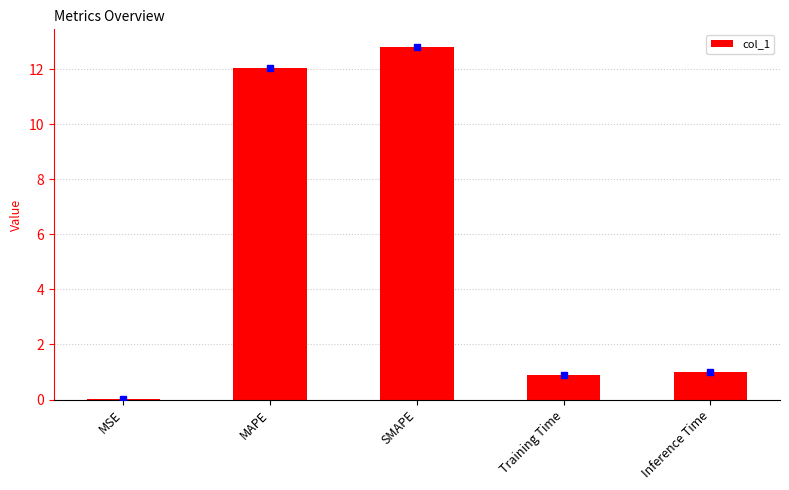

True or false: the data shows 12.0 at MAPE.

True